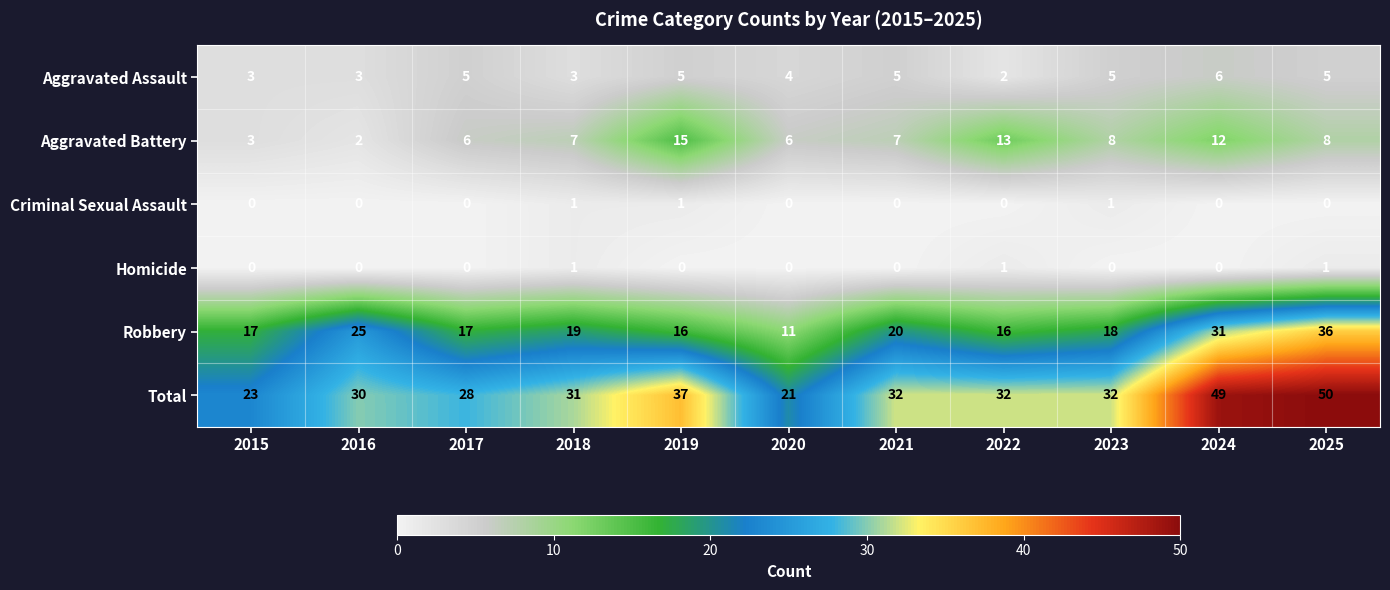

The Robbery series shows 31 at 2024. True or false?

True